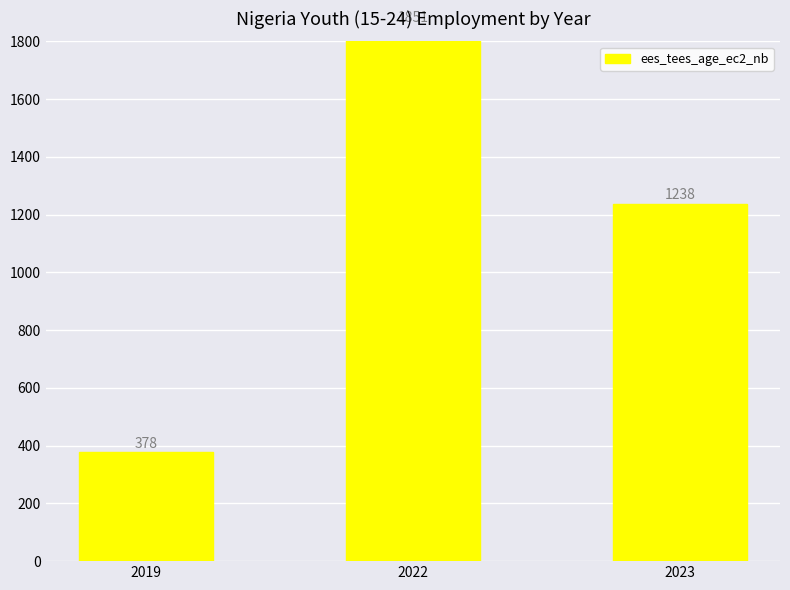

Reading right to left, transcribe all the data shown in this chart.

1238.2	1851.5	377.8